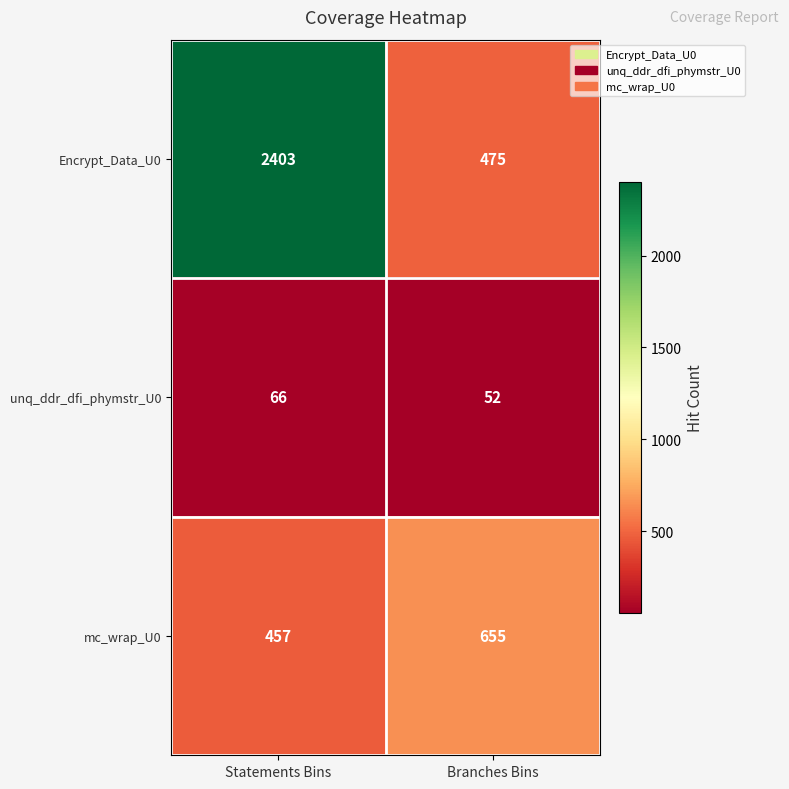

The Encrypt_Data_U0 series shows 4251 at Statements Bins. True or false?

False